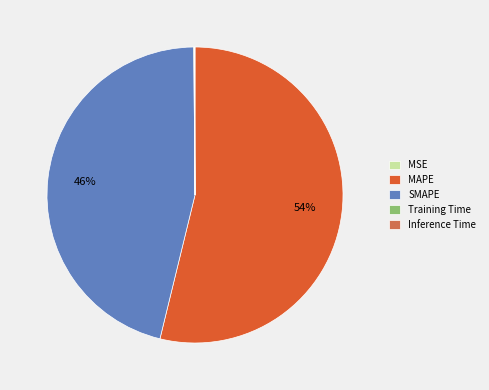

Which category has the biggest portion of the pie?

MAPE